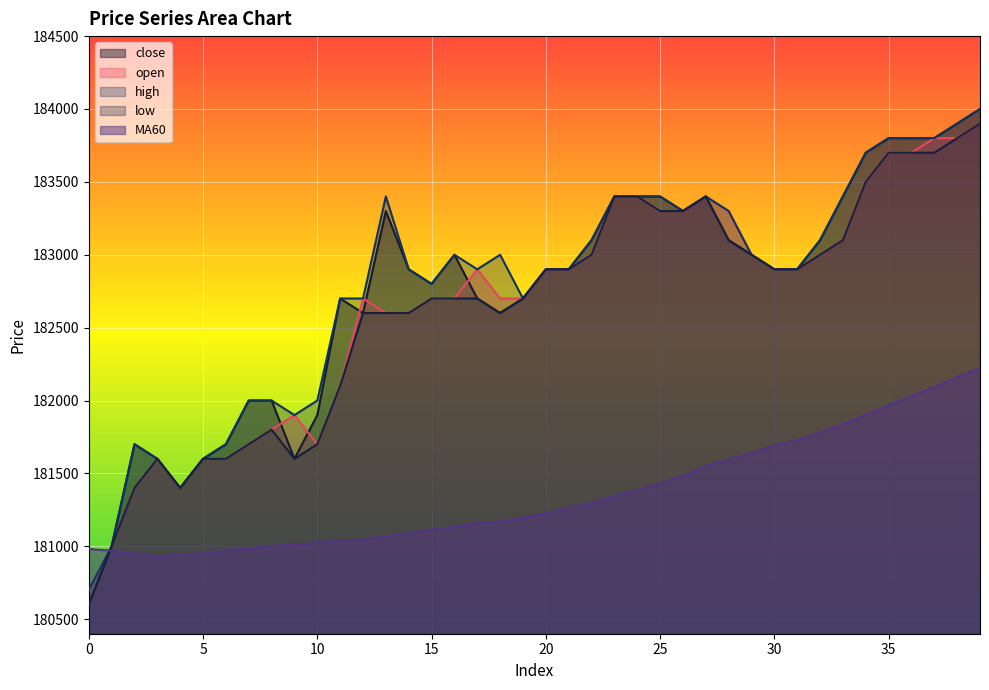

How many lines are shown in the chart?

5